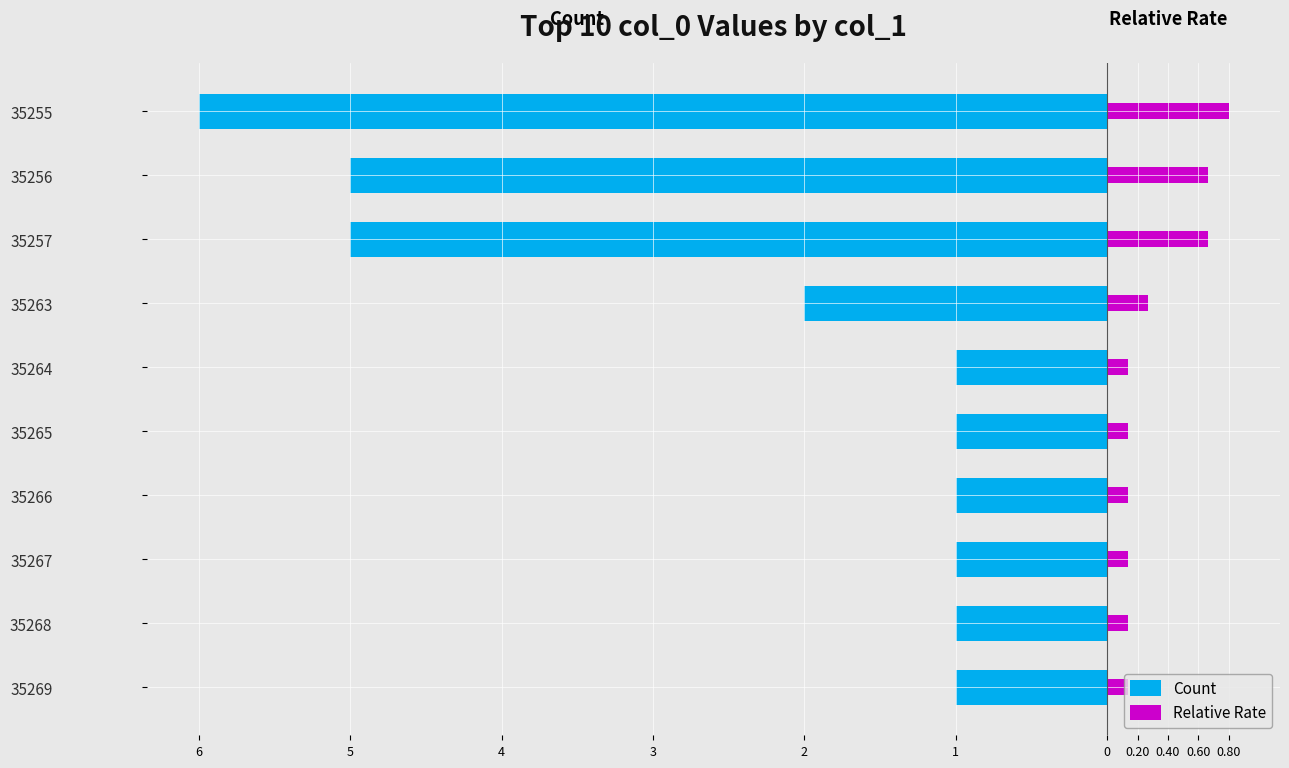

How many categories are shown in the chart?

10